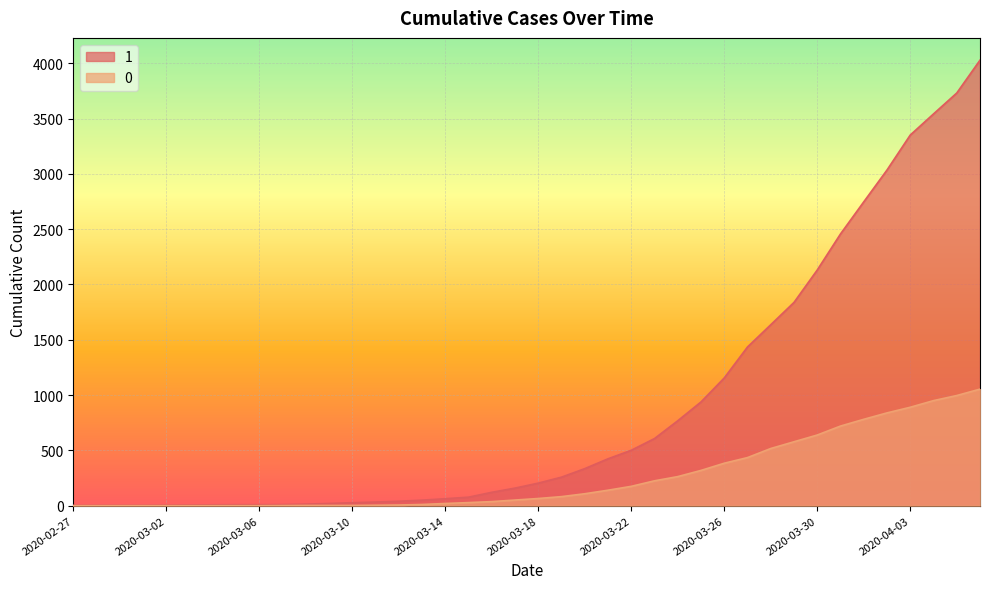

Reading left to right, extract all data points from this chart.

1: 3	4	4	4	5	6	8	9	9	10	14	20	27	33	40	50	63	77	121	159	204	258	335	424	501	607	768	938	1155	1435	1636	1838	2131	2457	2747	3035	3351	3542	3731	4028
0: 0	0	0	0	0	0	0	0	0	1	2	2	2	4	6	11	20	28	37	51	65	82	108	140	175	225	263	319	384	435	517	578	639	720	781	839	890	950	996	1054